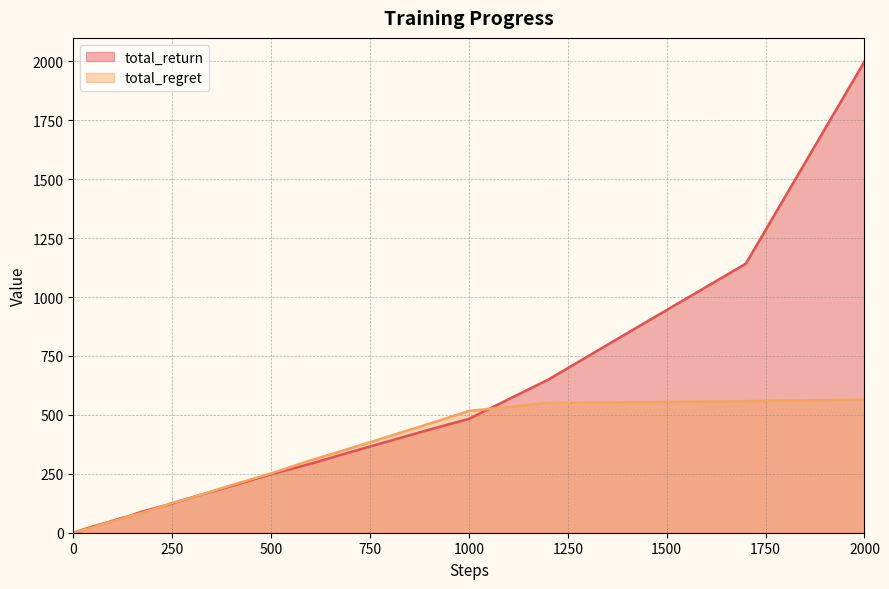

Is it true that total_return equals 7.4 at 30?

False